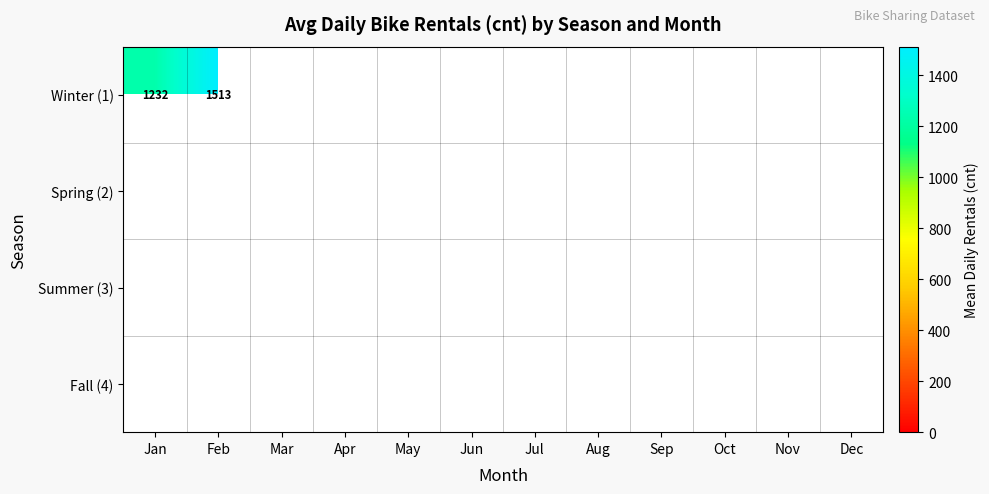

Is it true that Winter (1) equals 407 at Feb?

False